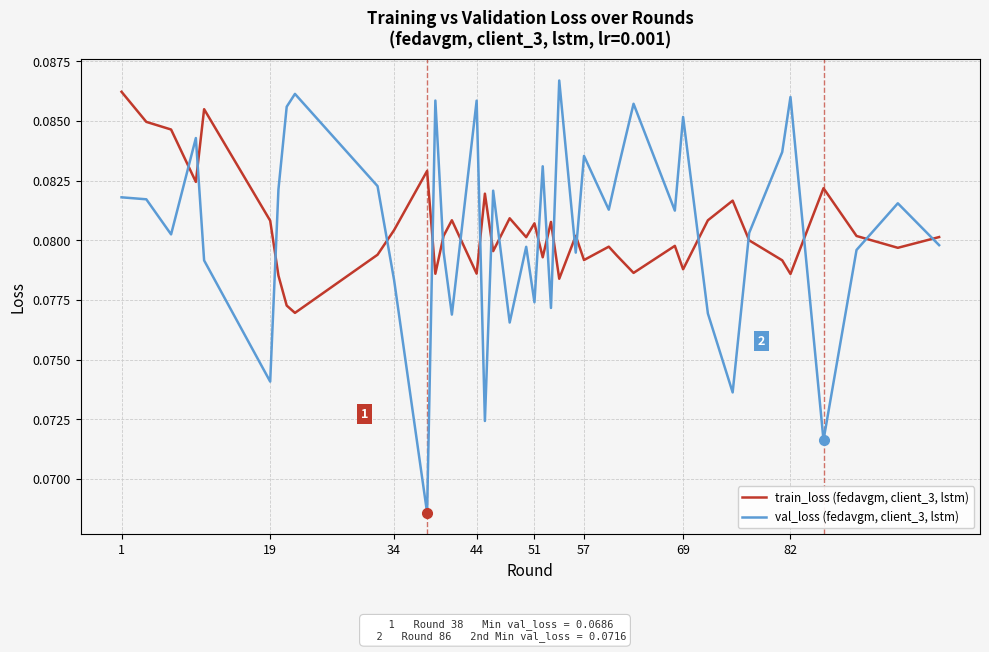

Count the number of categories in the chart.

40